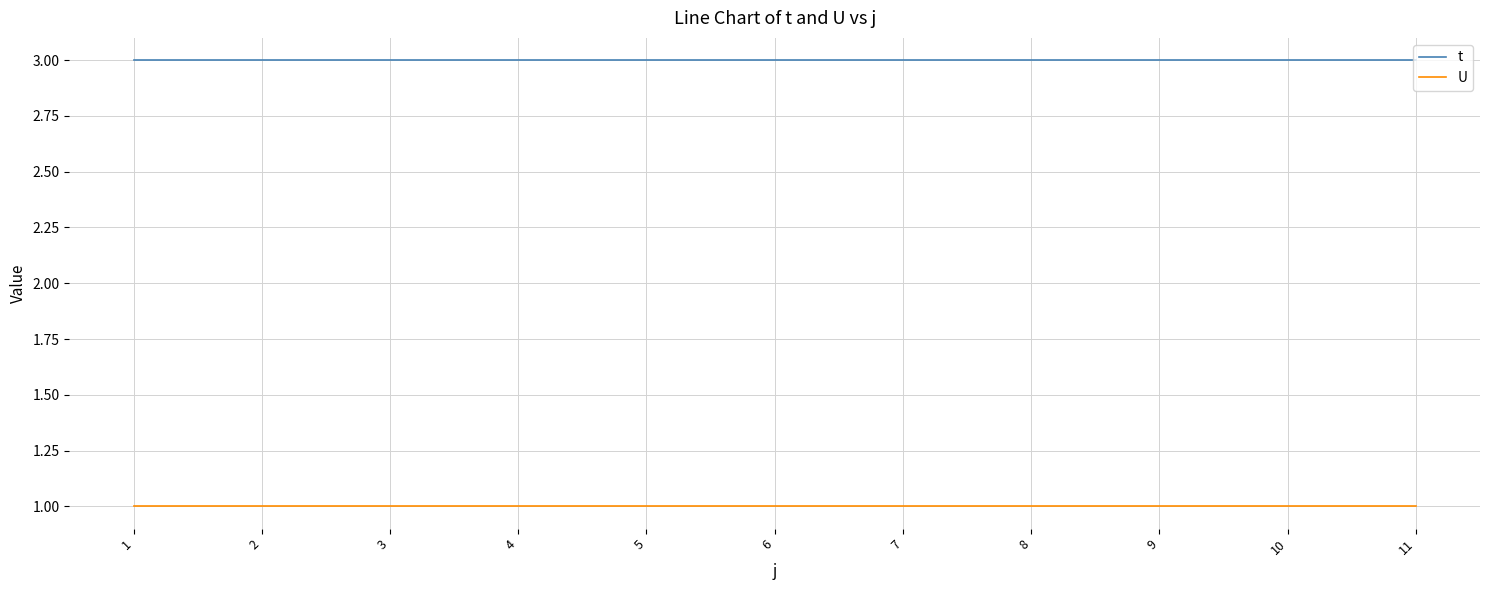

Is this an area chart (filled region under the line)?

No